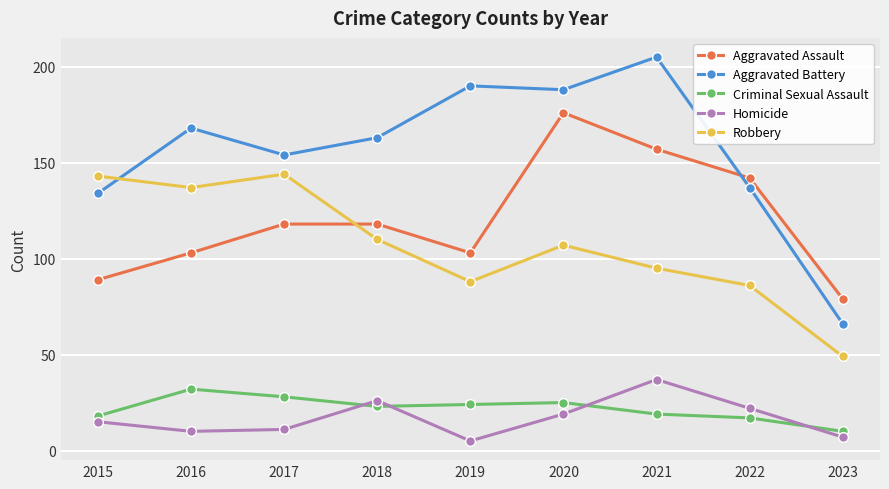

Count the number of categories in the chart.

9